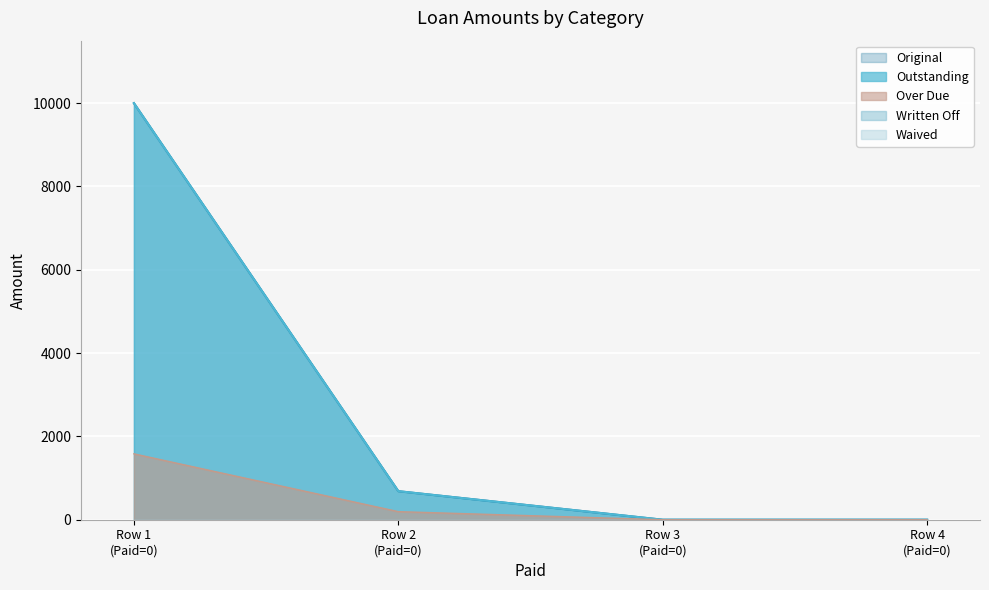

At how many categories does at least one series exceed 7567?

1